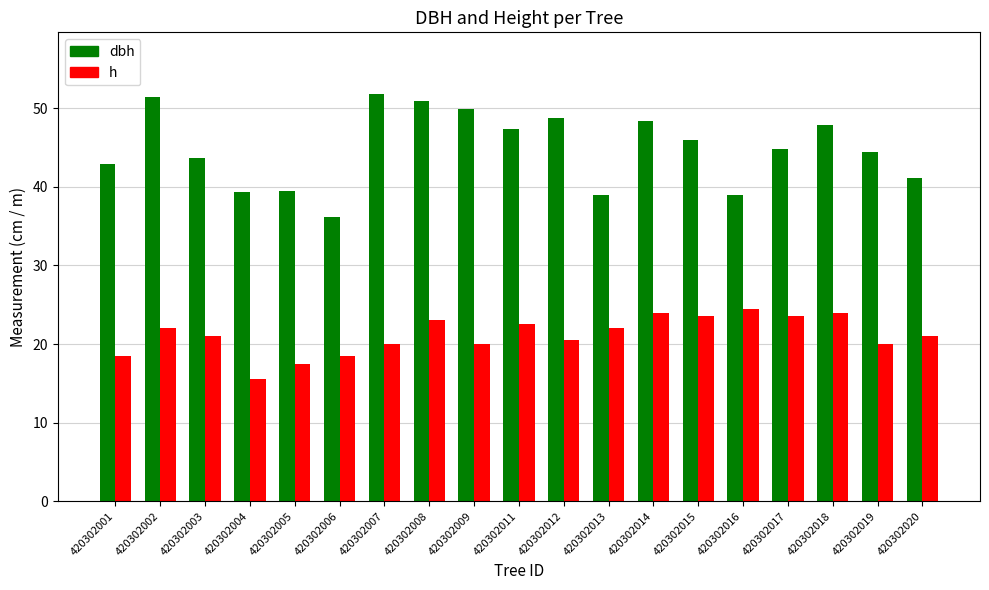

What is the difference between the highest and lowest values at 420302013?

17.0